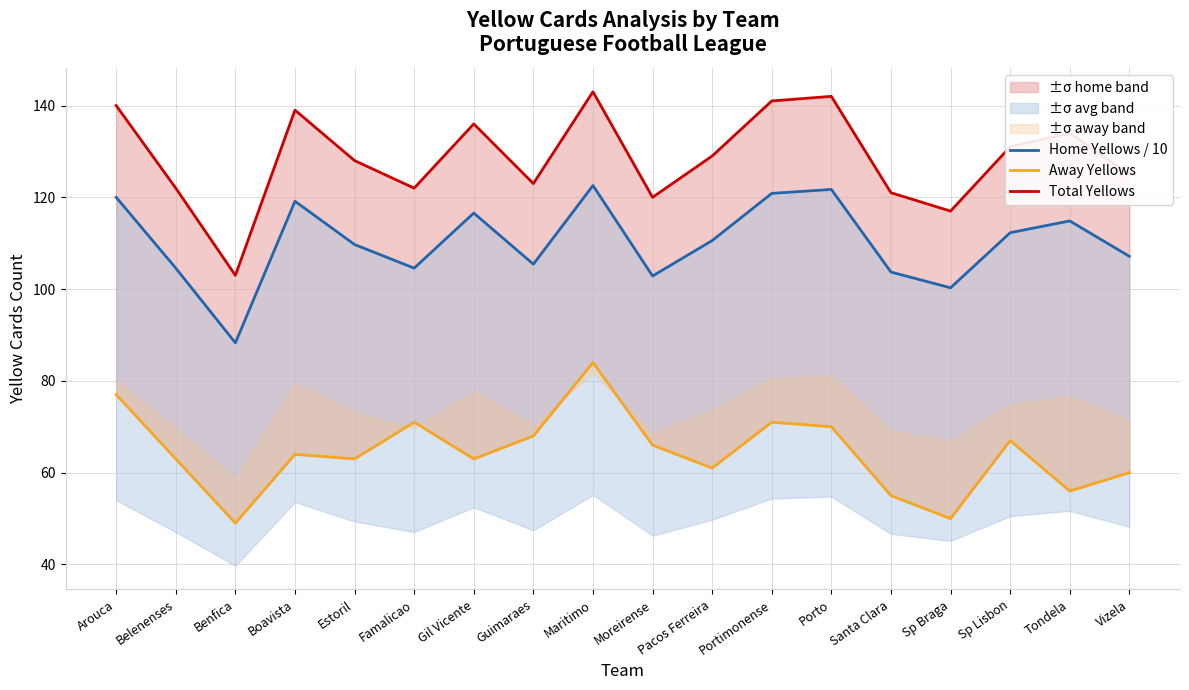

How many data points in Home Yellows / 10 are less than 110?

9